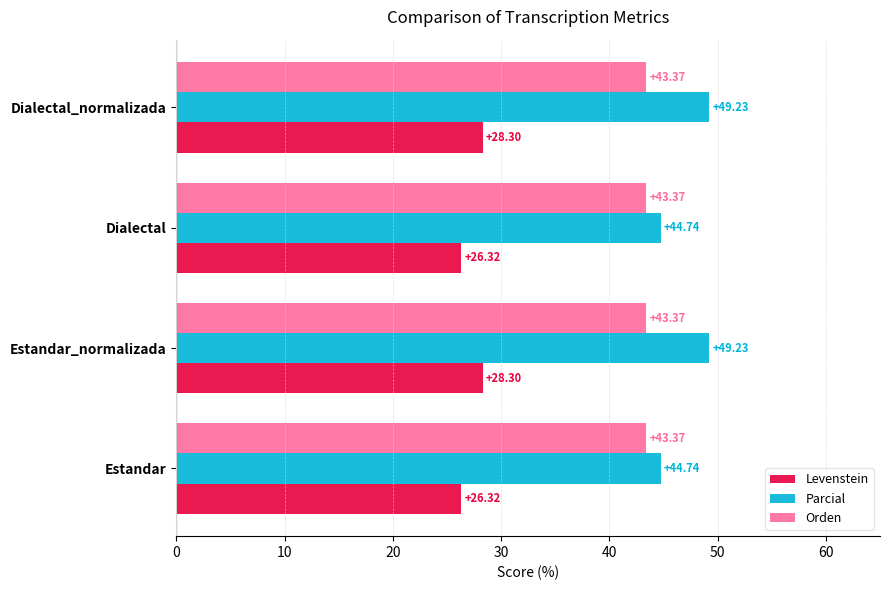

What is the sum of all Levenstein values?

109.2